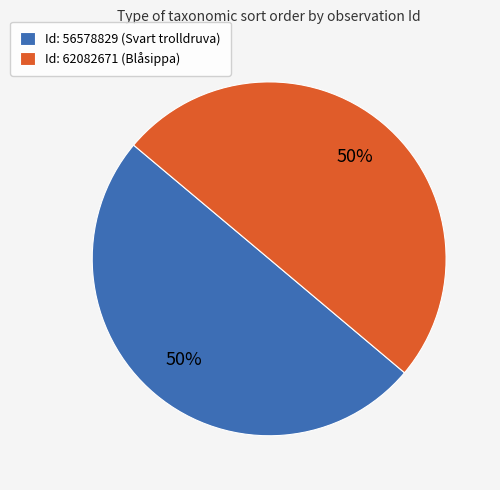

How many slices are in this pie chart?

2